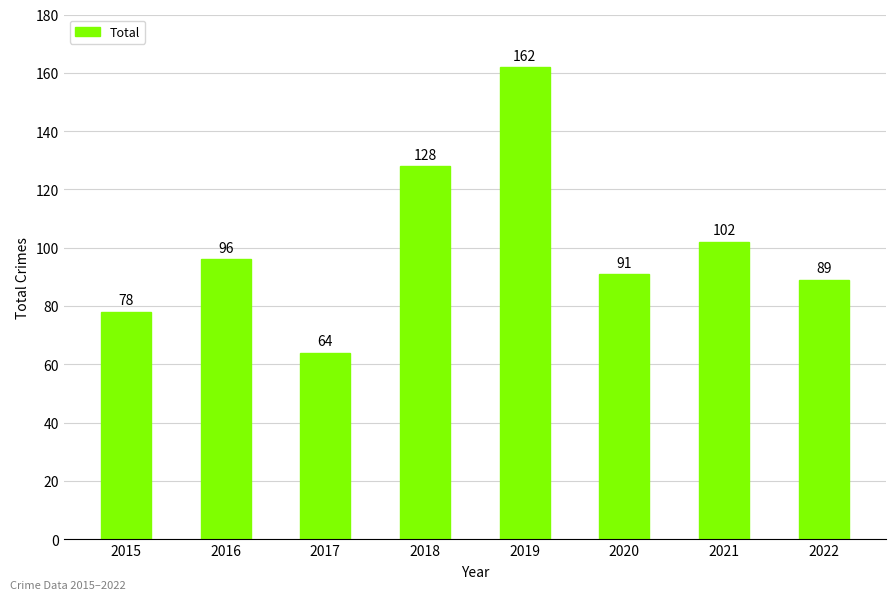

Which label corresponds to the smallest value in the chart?

2017